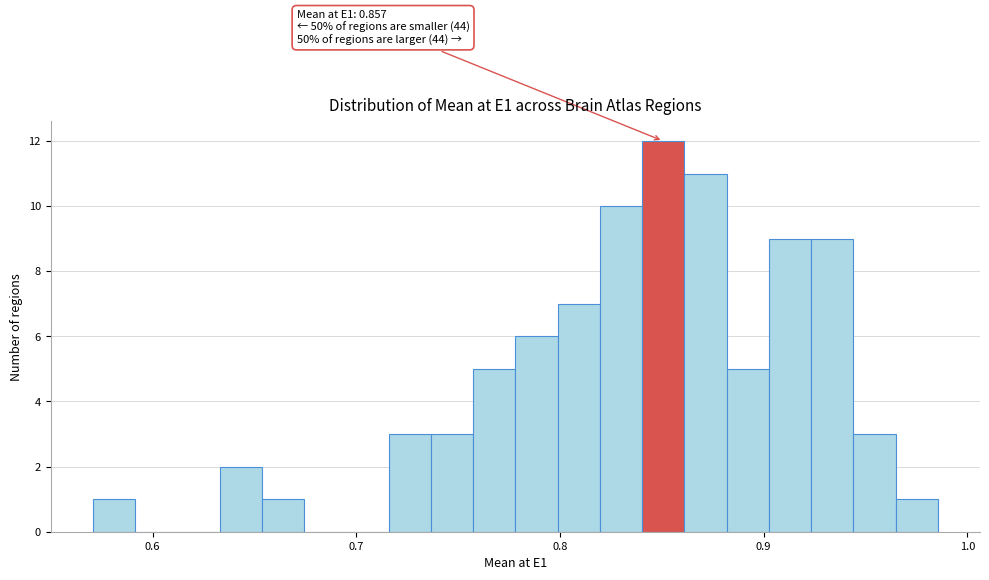

Around what value on the x-axis is the tallest bar? Give the approximate position of its centre, as read against the axis.

0.85